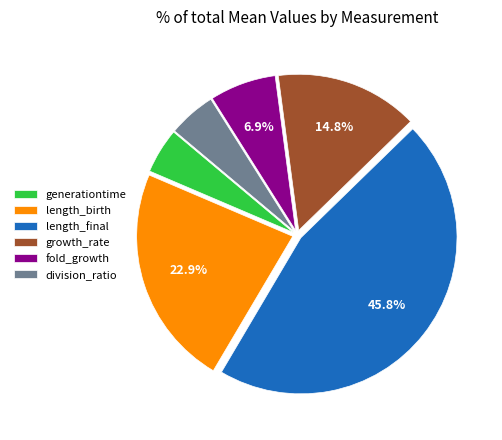

Does division_ratio represent more than half of the total?

No